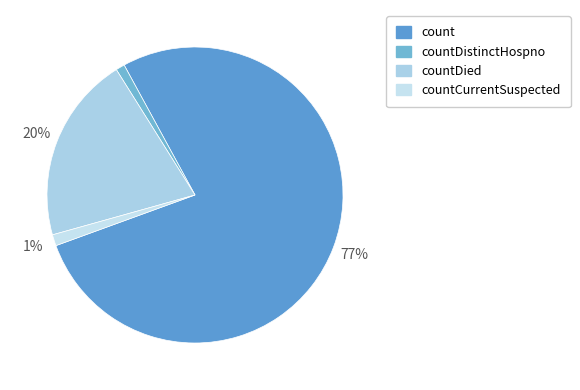

True or false: countCurrentSuspected accounts for 1% of the total.

True